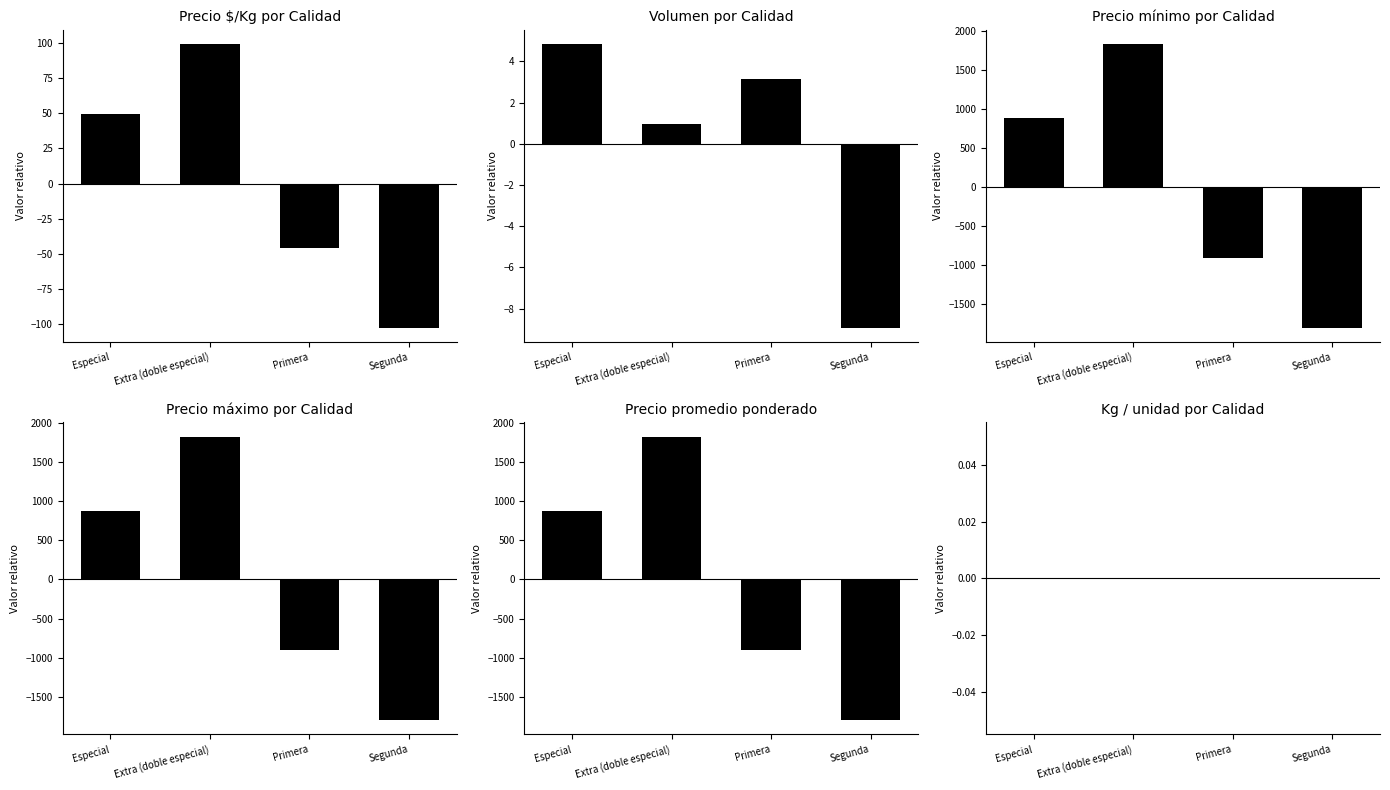

What is the difference between the maximum and minimum values in the Precio promedio ponderado series?

3633.3